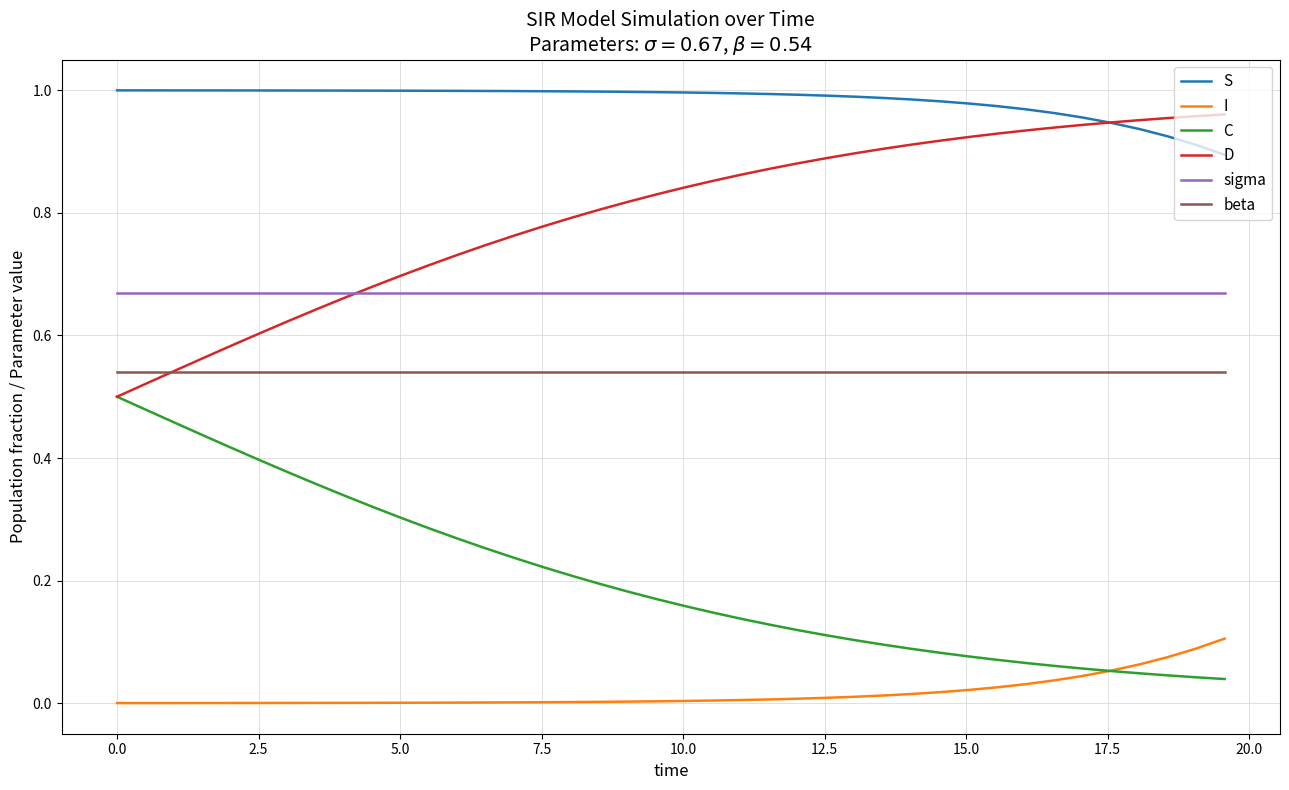

True or false: S and I cross at least once.

False